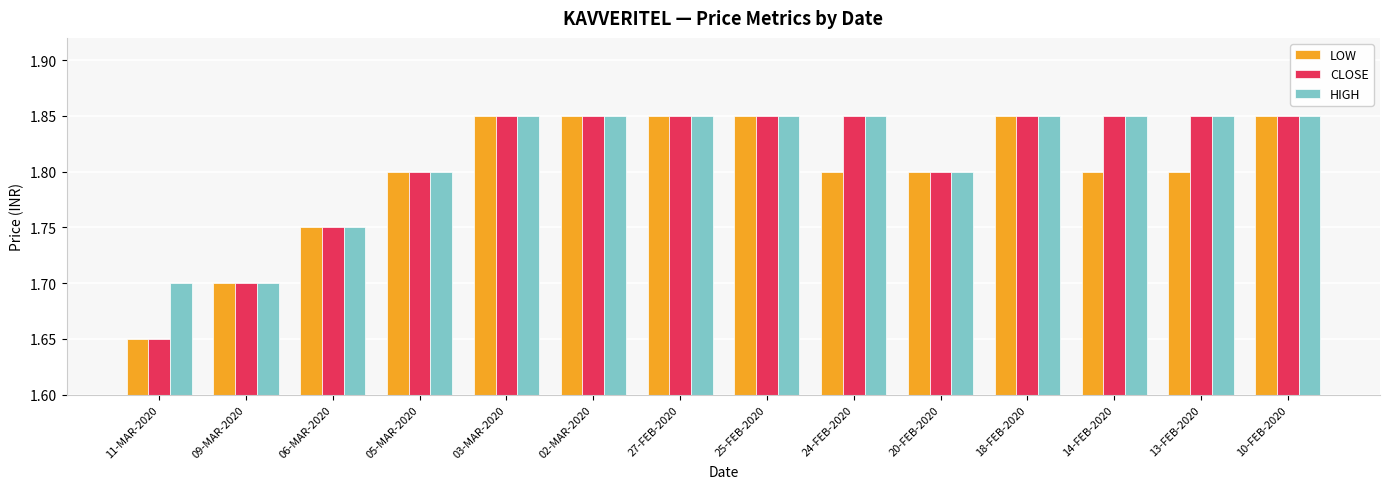

Which label corresponds to the smallest value in the chart?

11-MAR-2020